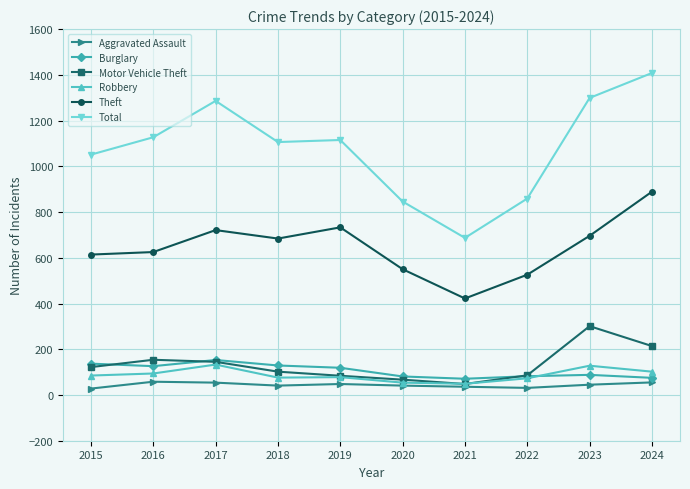

True or false: Aggravated Assault has more than 0 points higher than both neighbors.

True